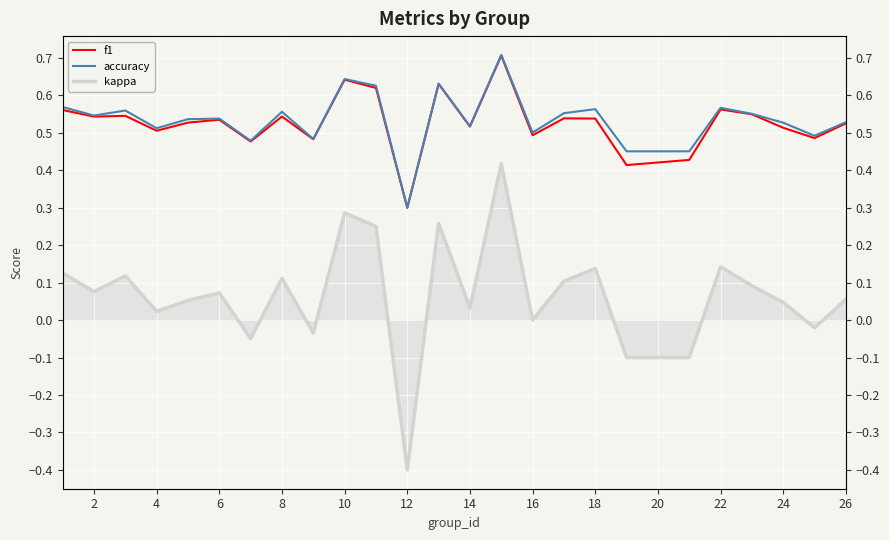

What is the minimum value shown in the chart?

-0.4